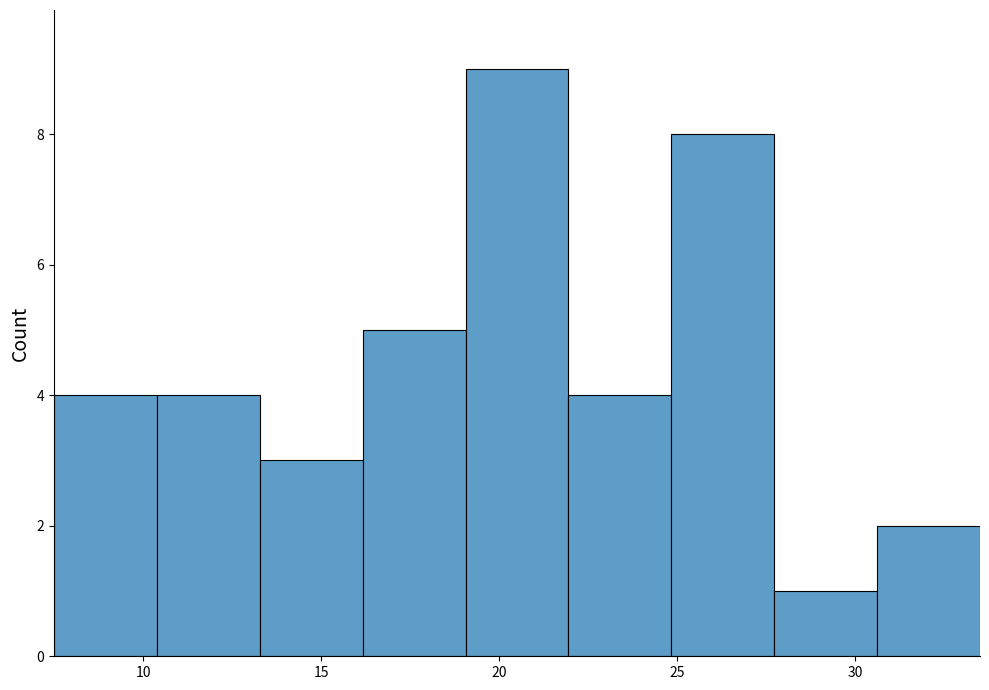

What is the height of the bar covering 7.5 to 10.5 on the x-axis? Neither the bar edges nor the heights are printed on the chart, so give them approximately, as read against the axes.

4